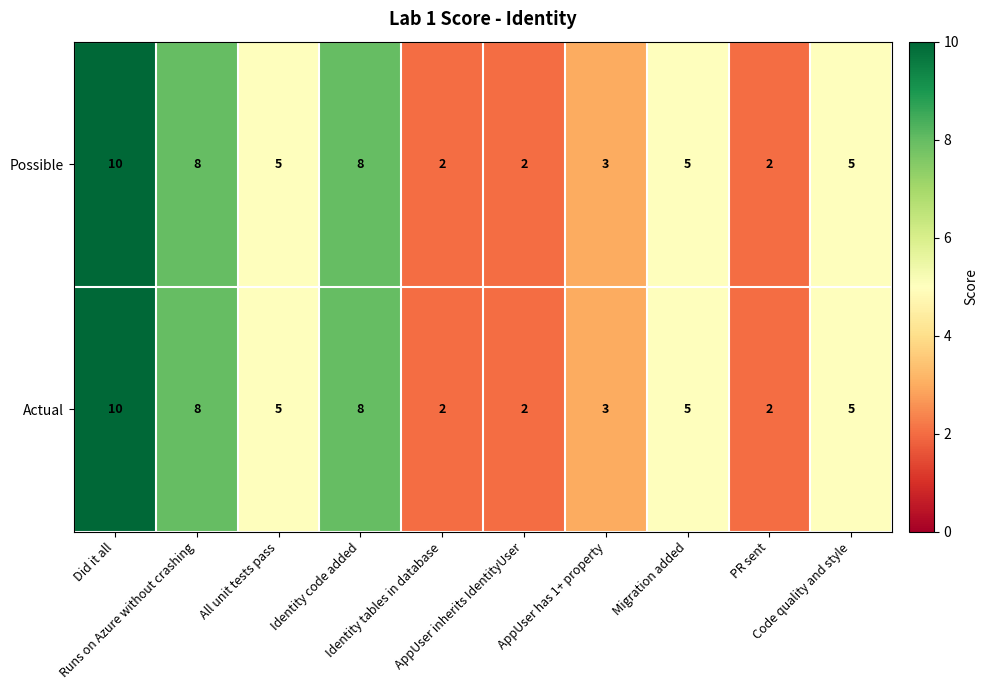

How many Actual values are between 2 and 8?

9